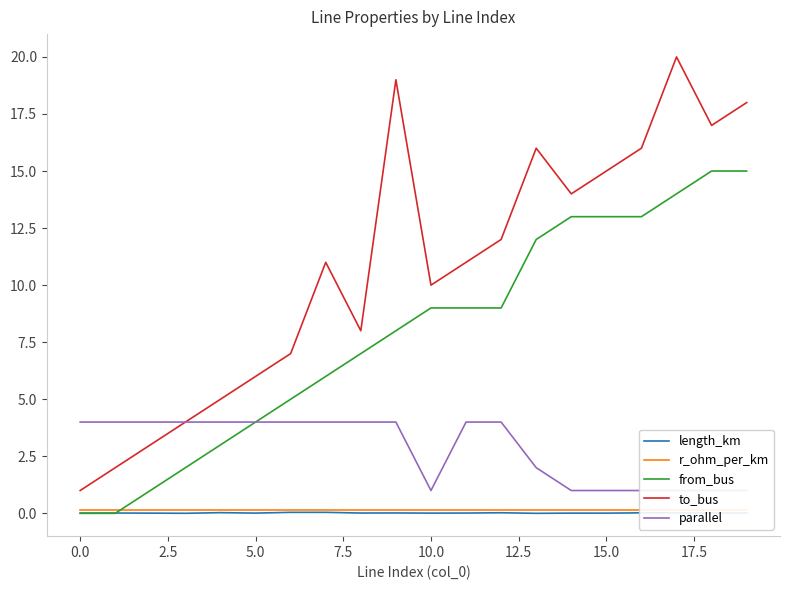

What is the value of the to_bus point at the 6th from the left?

6.0